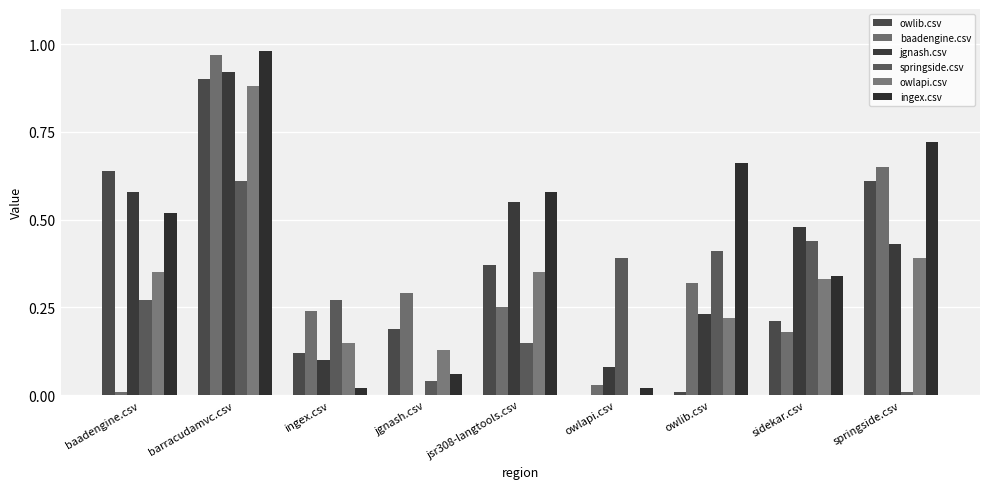

At how many categories does at least one series exceed 0?

9